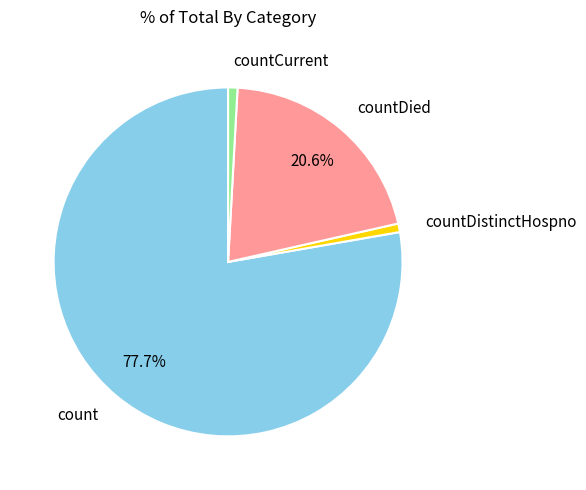

Is the sum of countDied and countDistinctHospno greater than half?

No